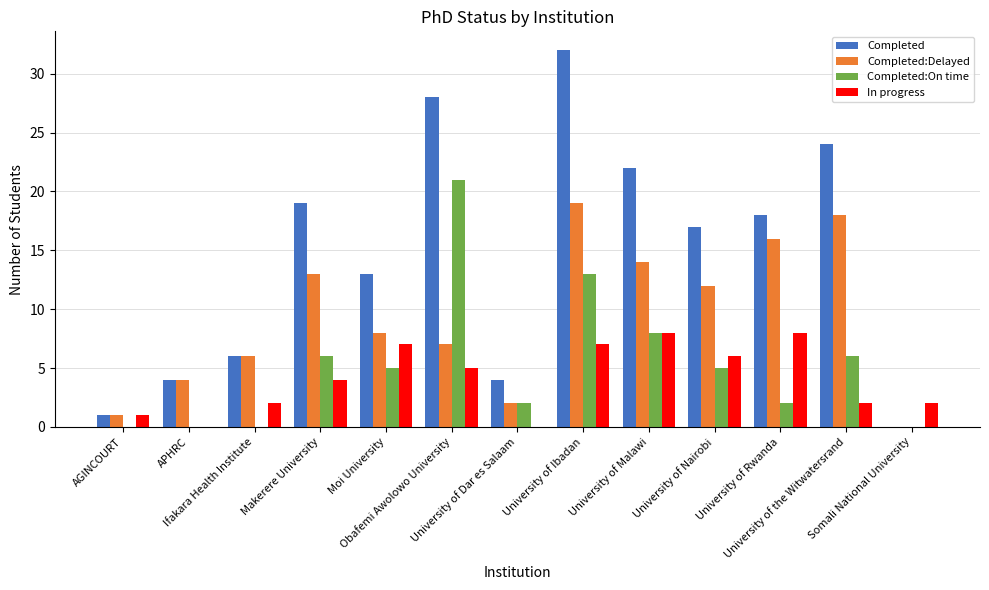

At which category is the sum across all series the highest?

University of Ibadan